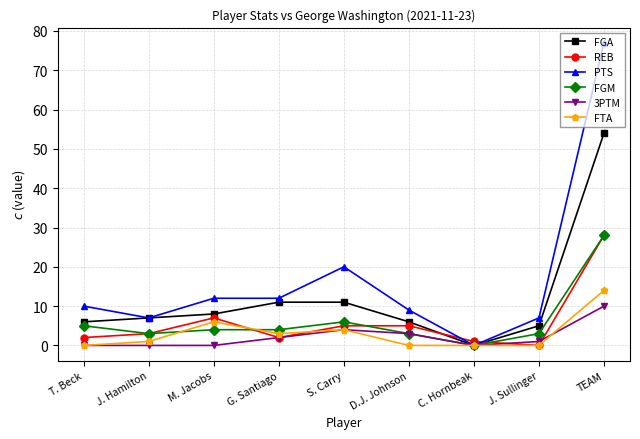

After their last crossing, which series has the higher values: REB or FGA?

FGA